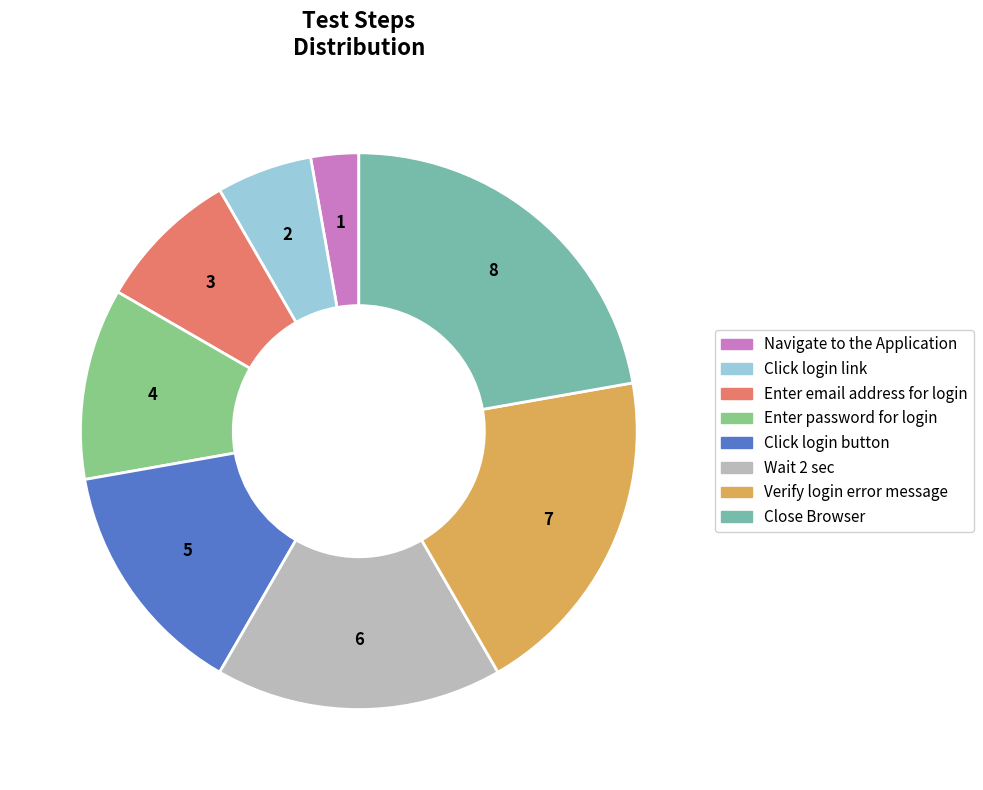

Rank the categories by value from lowest to highest.

Navigate to the Application, Click login link, Enter email address for login, Enter password for login, Click login button, Wait 2 sec, Verify login error message, Close Browser